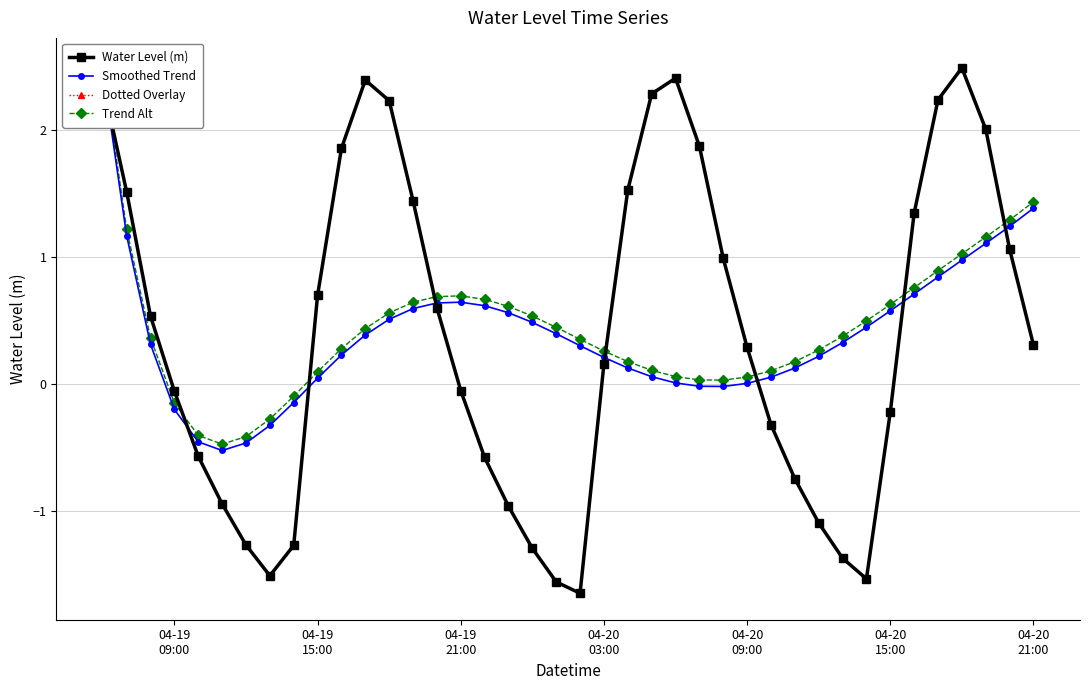

What is the highest value of the Smoothed Trend series?

2.5